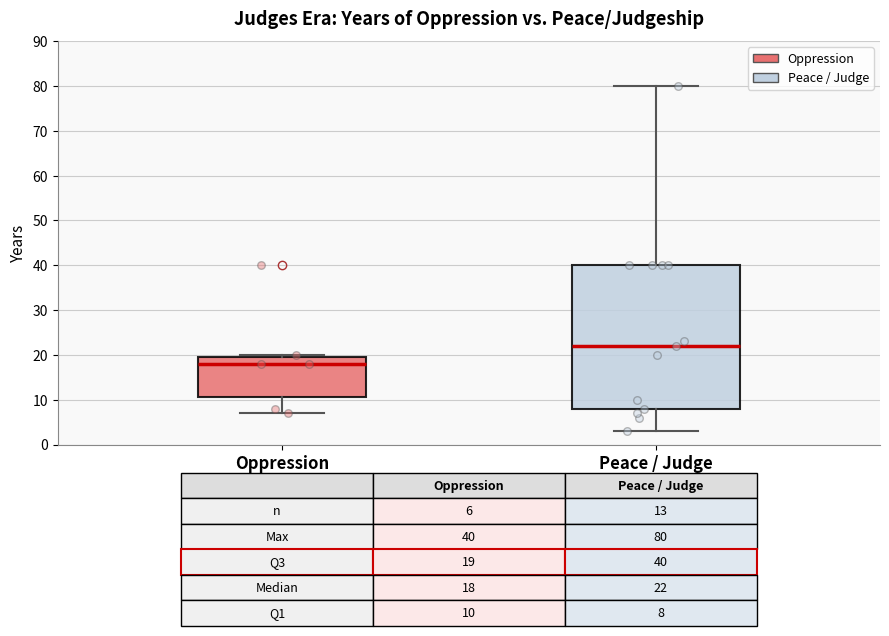

Comparing the boxes themselves (not the whiskers), which one is the tallest?

Peace / Judge